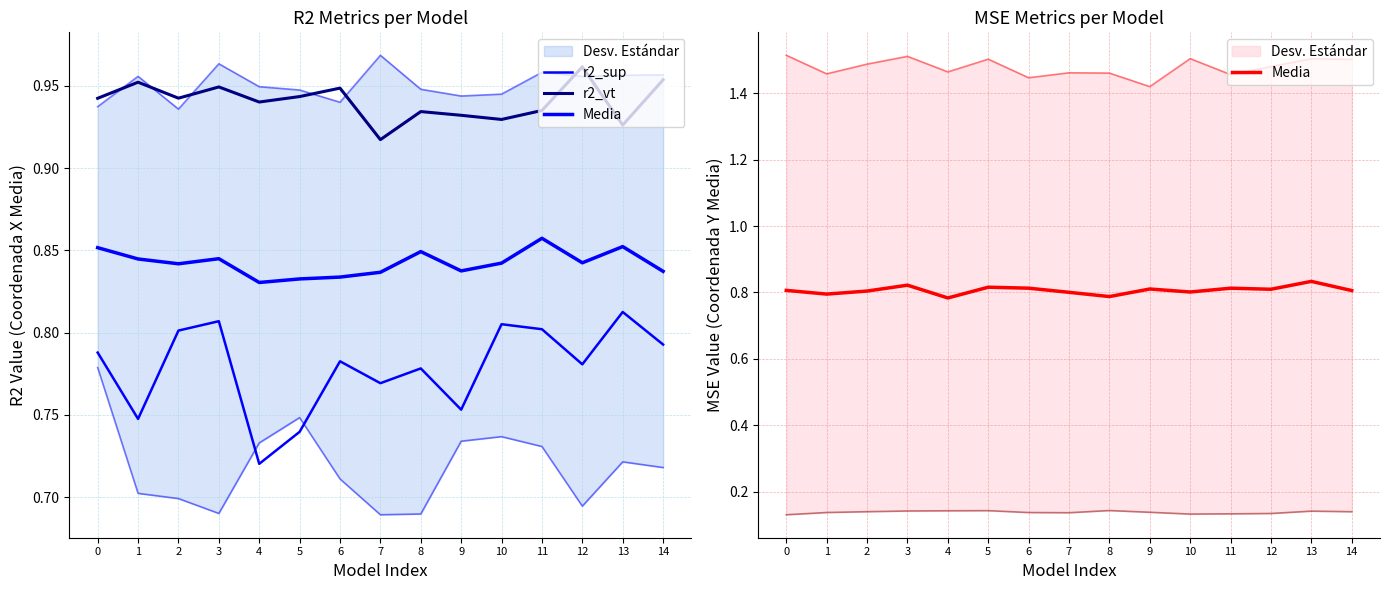

Read the r2_vt value at 4.

0.9